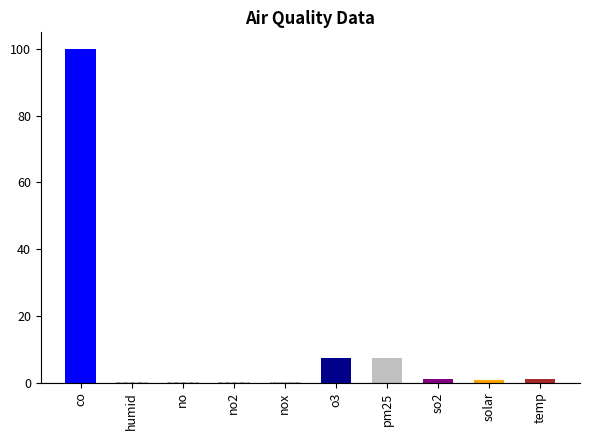

What is the change in value from co to no?

-100.0